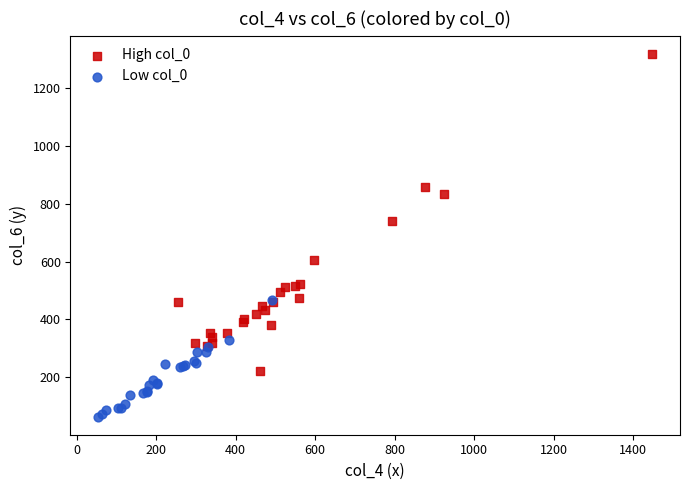

Which series contains the highest Y value?

High col_0